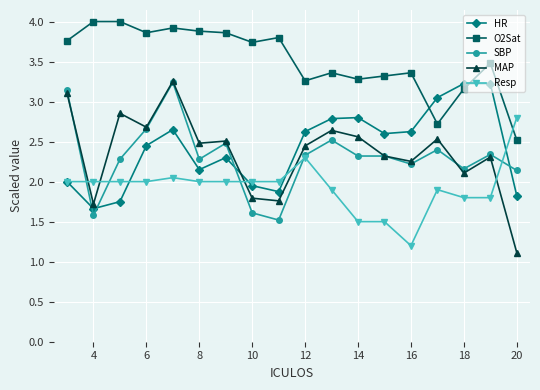

Which series has the widest spread of values?

MAP